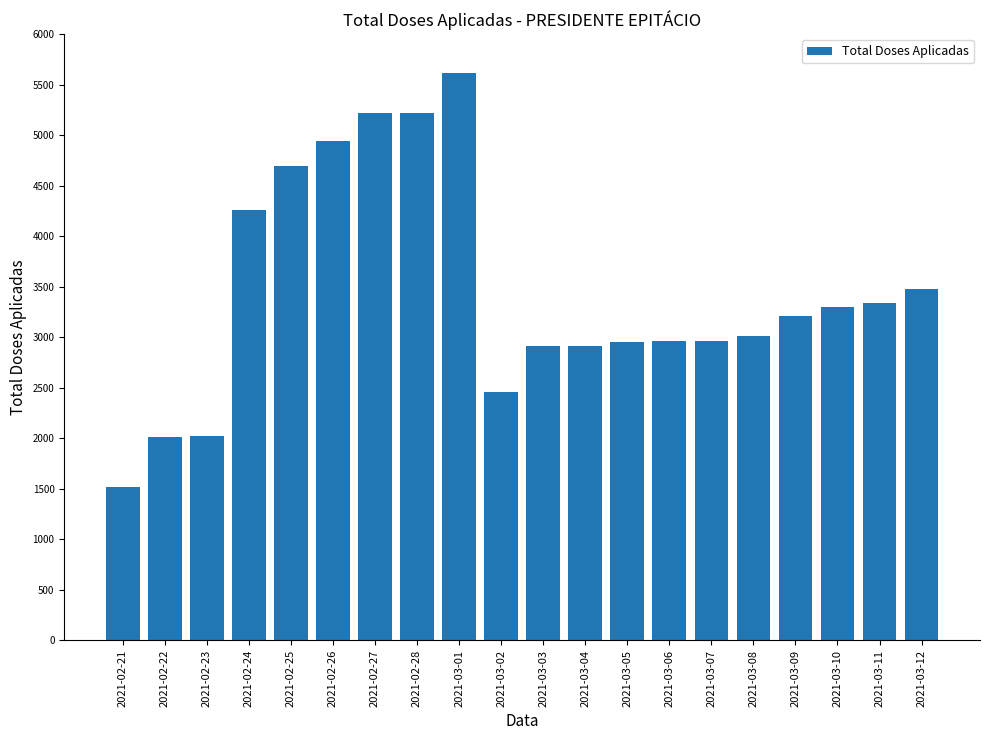

Where is the data nearest to the value 3564?

2021-03-12